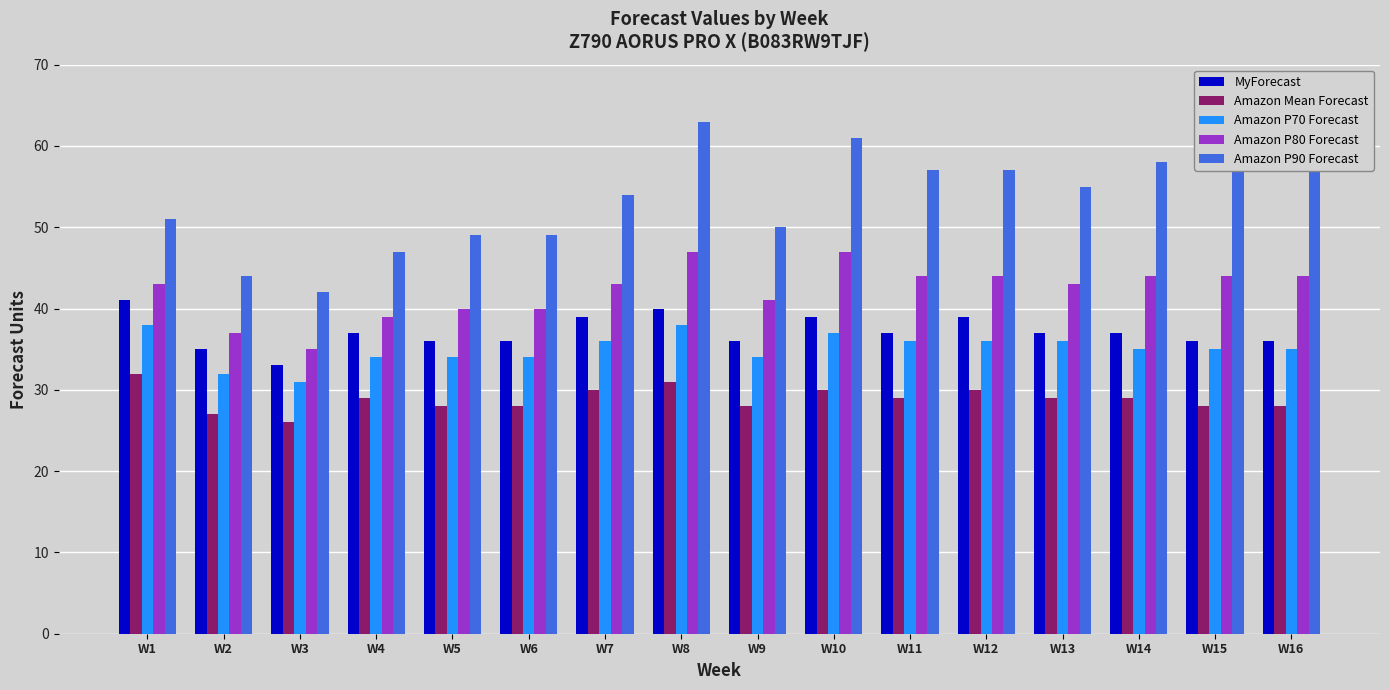

What is the difference between the Amazon Mean Forecast values at W9 and W12?

2